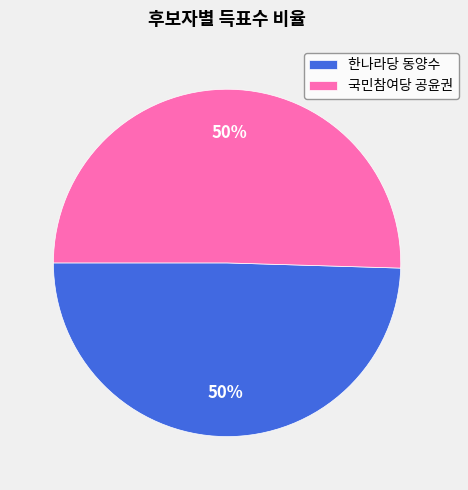

Count the number of slices in the pie.

2